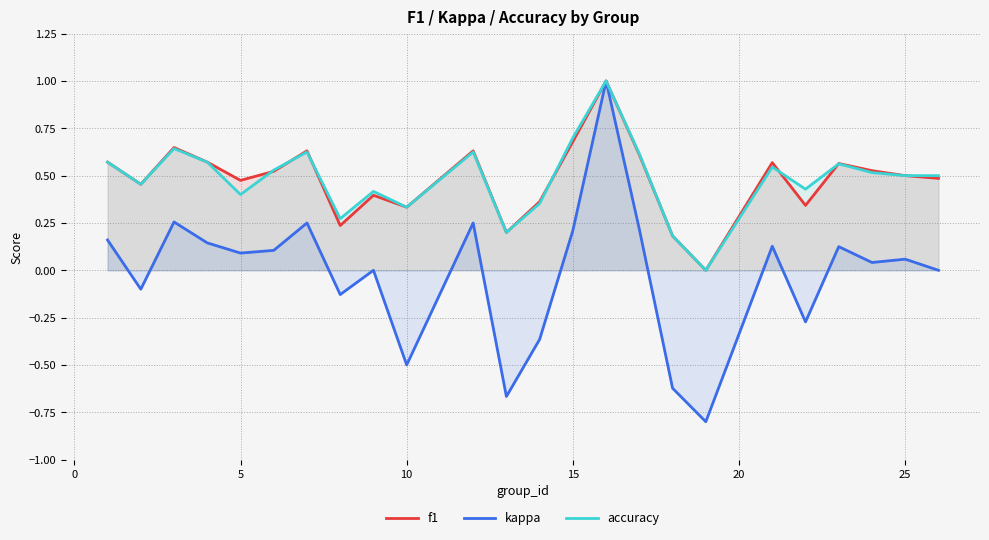

What is the difference between the maximum and minimum values in the f1 series?

1.0